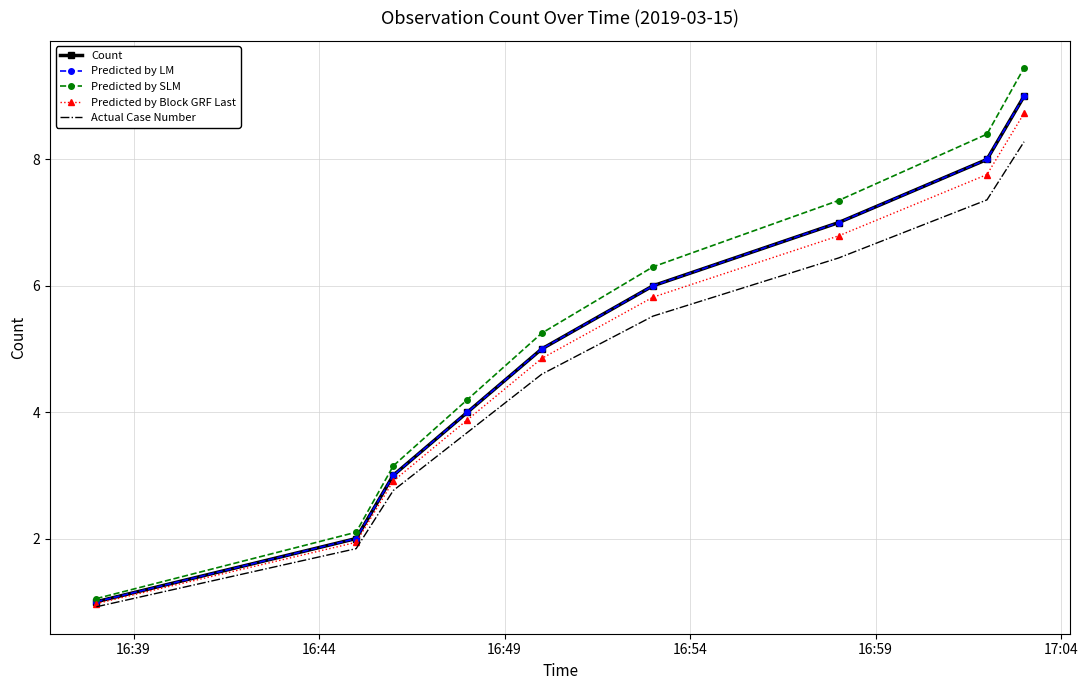

What is the minimum value shown in the chart?

0.9